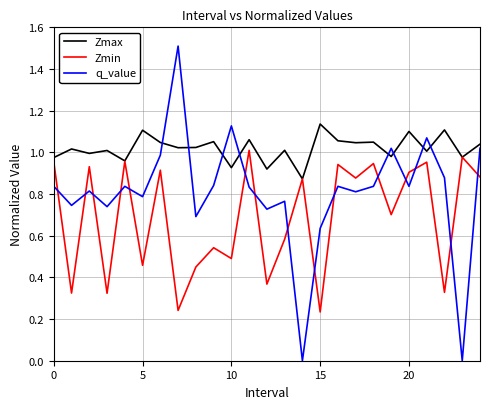

How many intersections are there between q_value and Zmax?

8